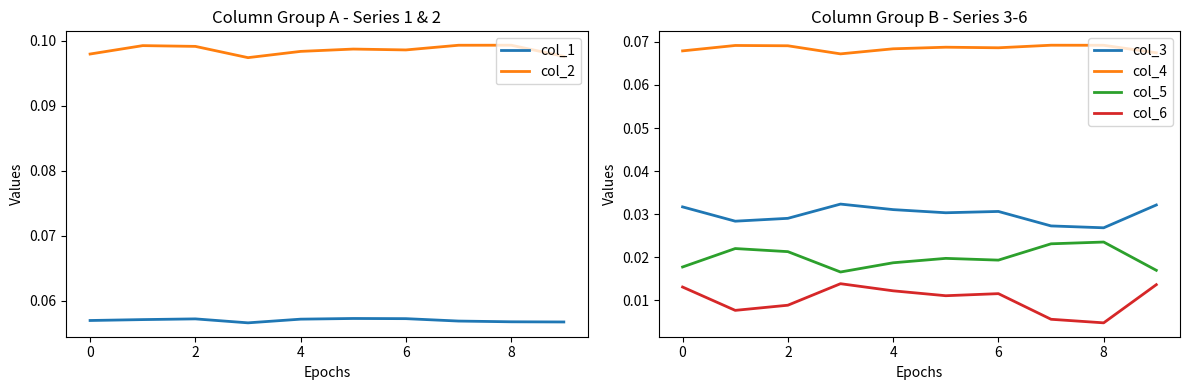

True or false: col_1 has a value of 0.1 at 9.

True